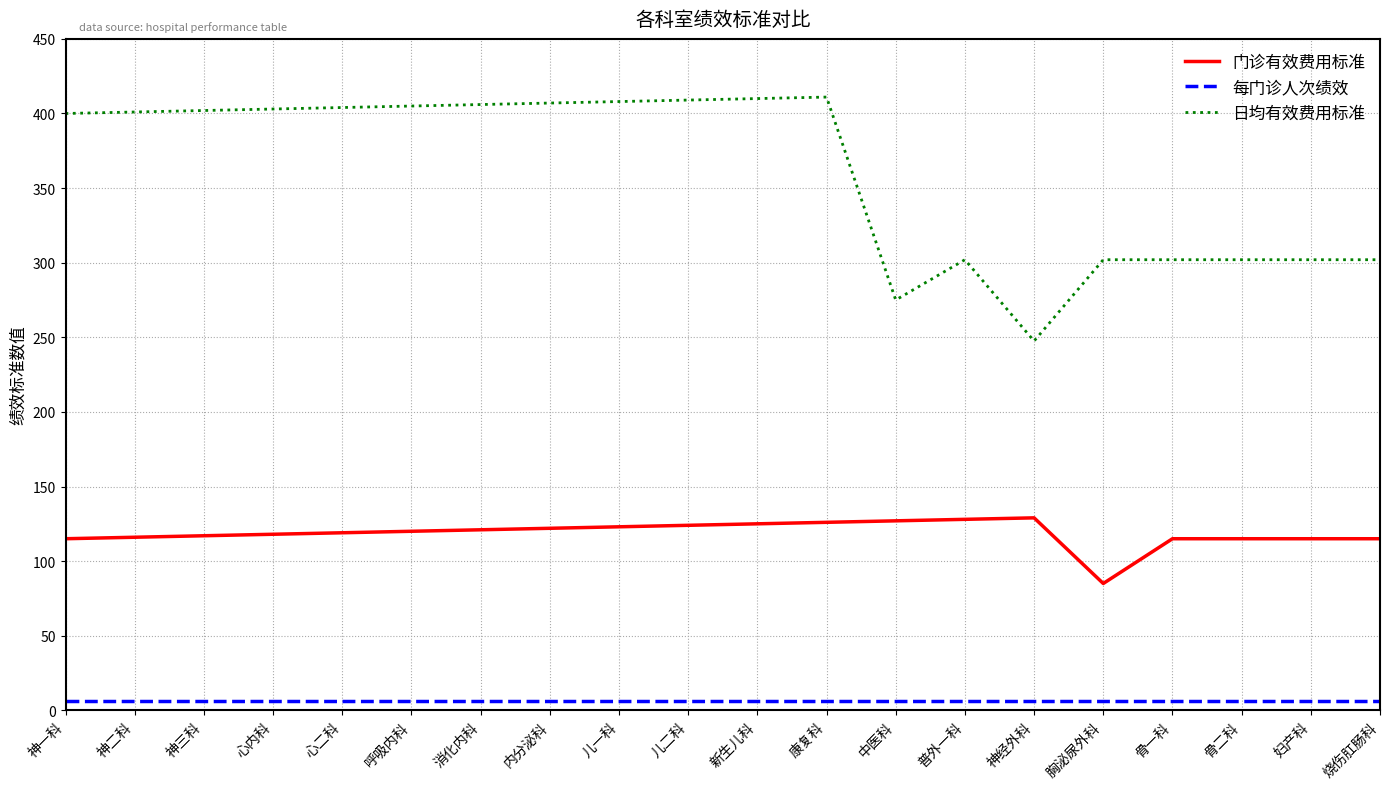

Is it true that 每门诊人次绩效 equals 6.0 at 神二科?

True